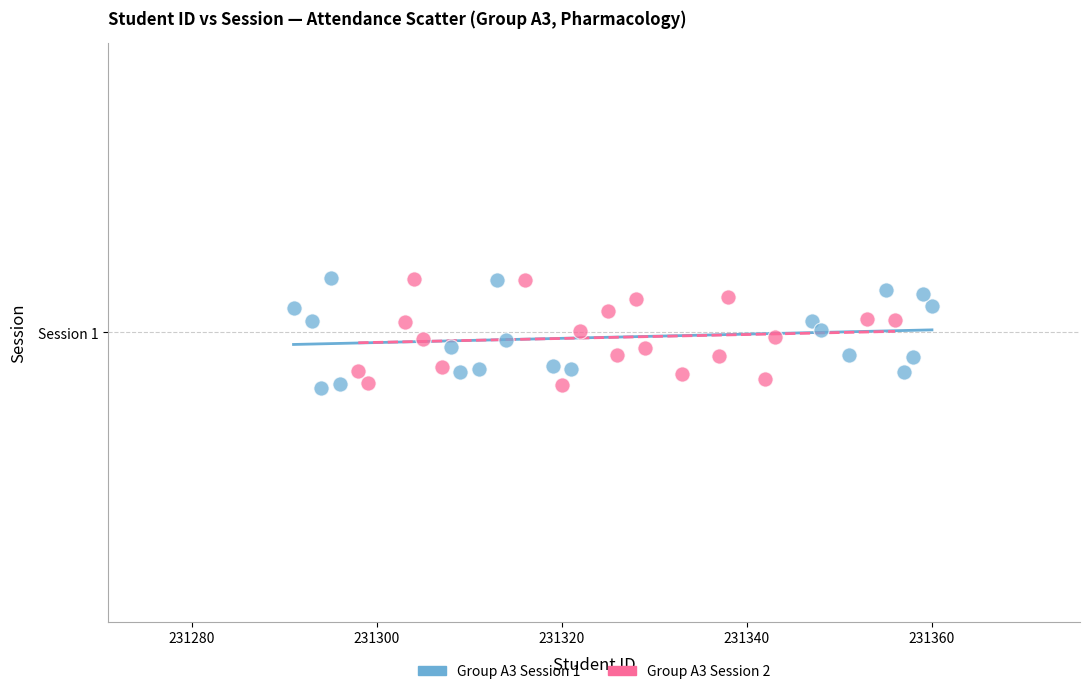

What are all the series names shown in the legend?

Group A3 Session 1, Group A3 Session 2